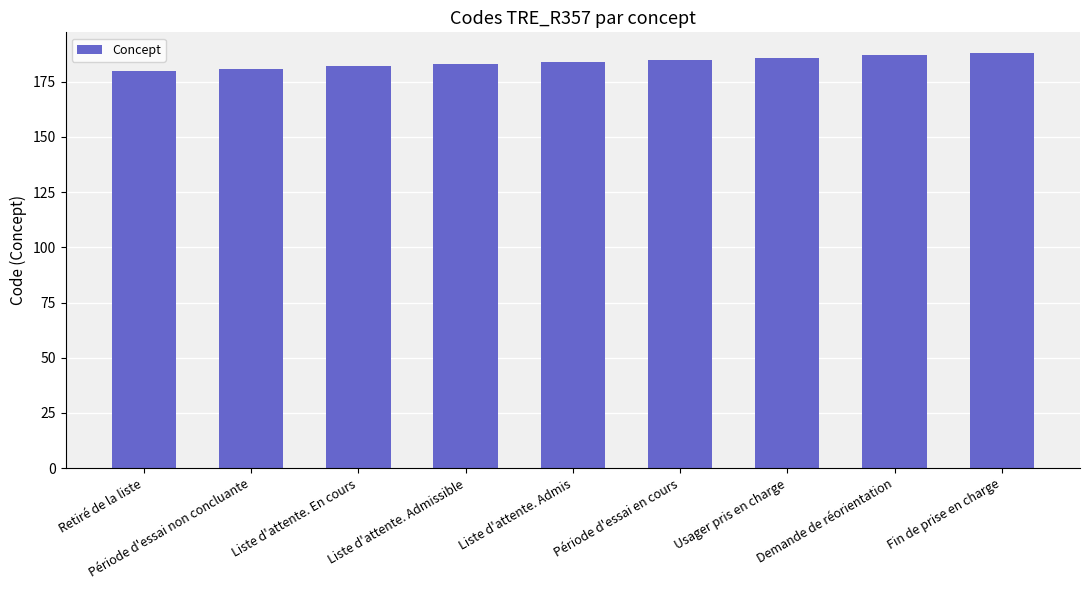

Is it true that the value at Fin de prise en charge is 40?

False